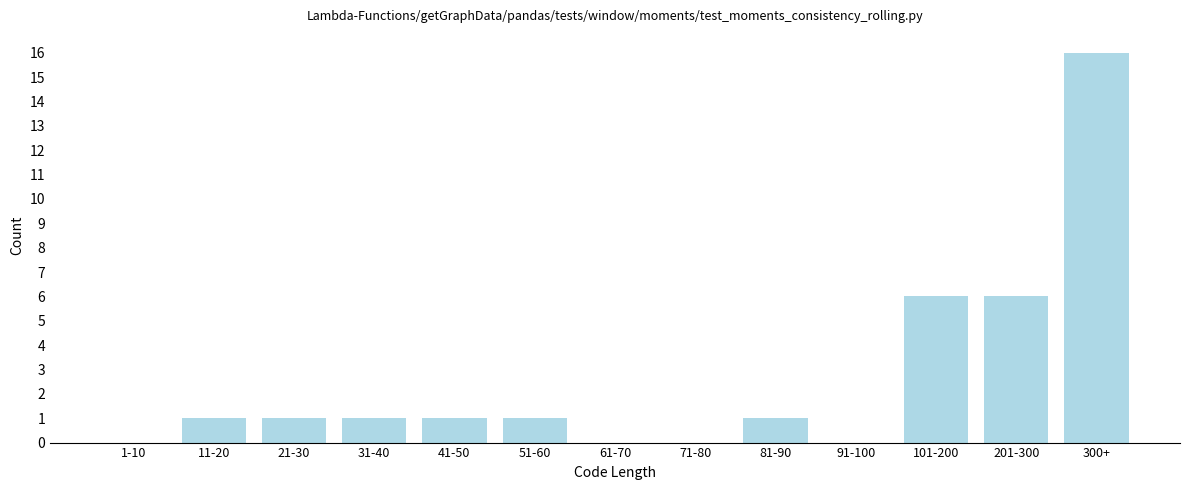

Reading right to left, list all the values displayed in this chart.

300+=16	201-300=6	101-200=6	91-100=0	81-90=1	71-80=0	61-70=0	51-60=1	41-50=1	31-40=1	21-30=1	11-20=1	1-10=0